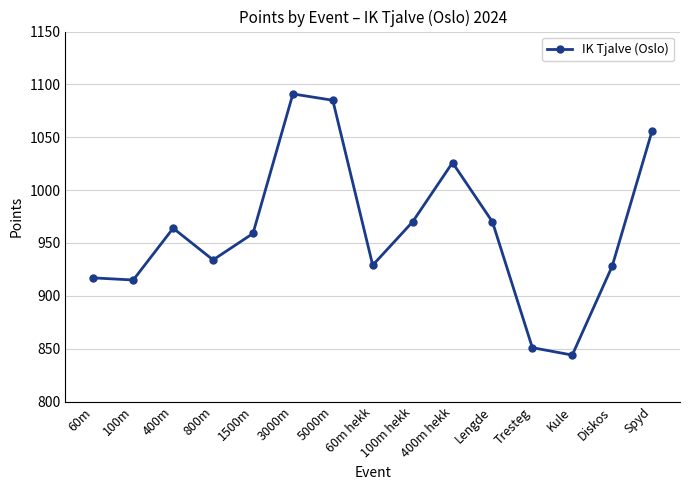

How many lines are shown in the chart?

1